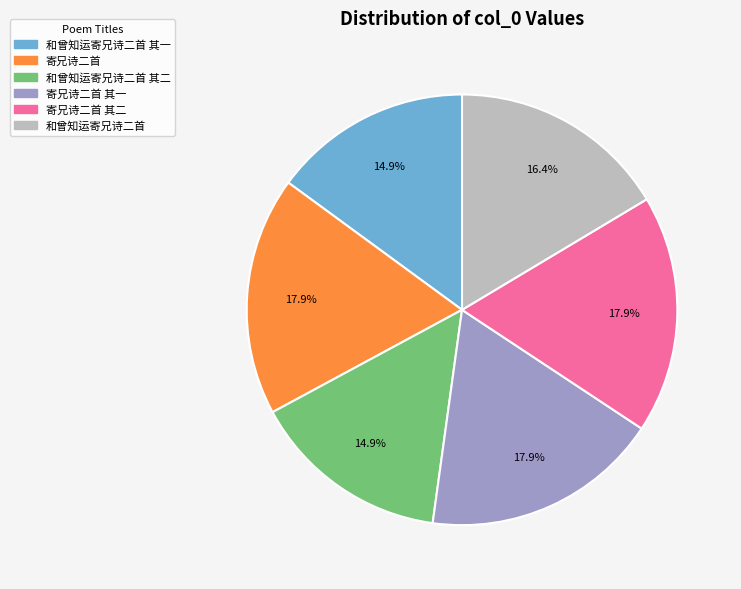

Is there a majority slice in this chart?

No